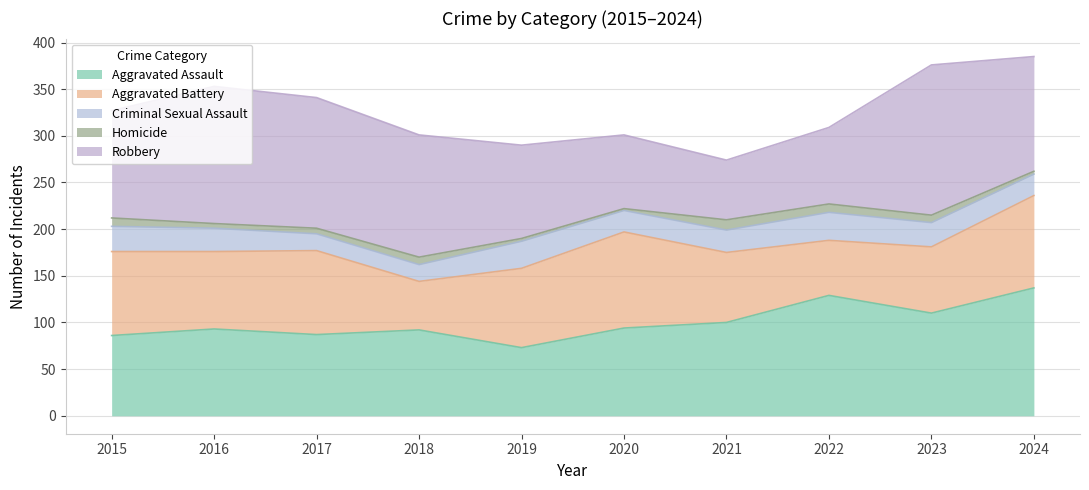

Count the Homicide values in the range 3 to 9.

8